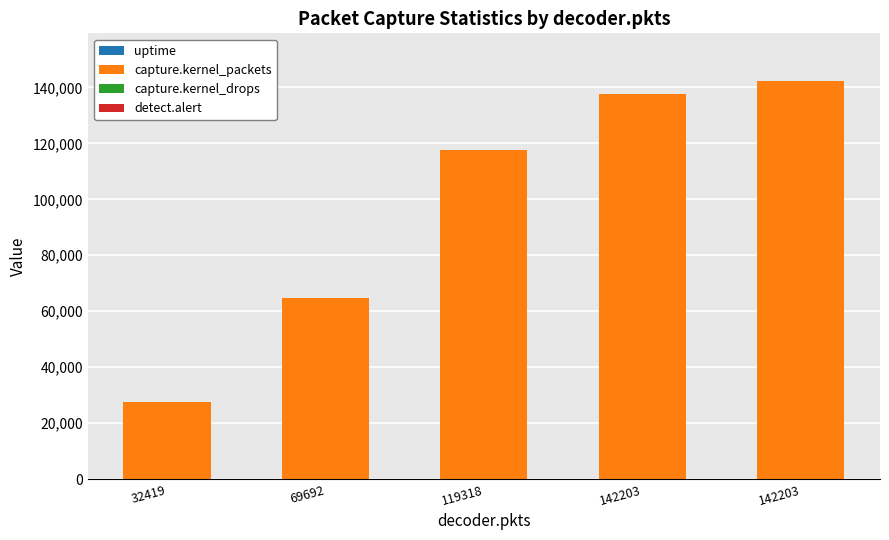

At which label is detect.alert closest to 2?

32419